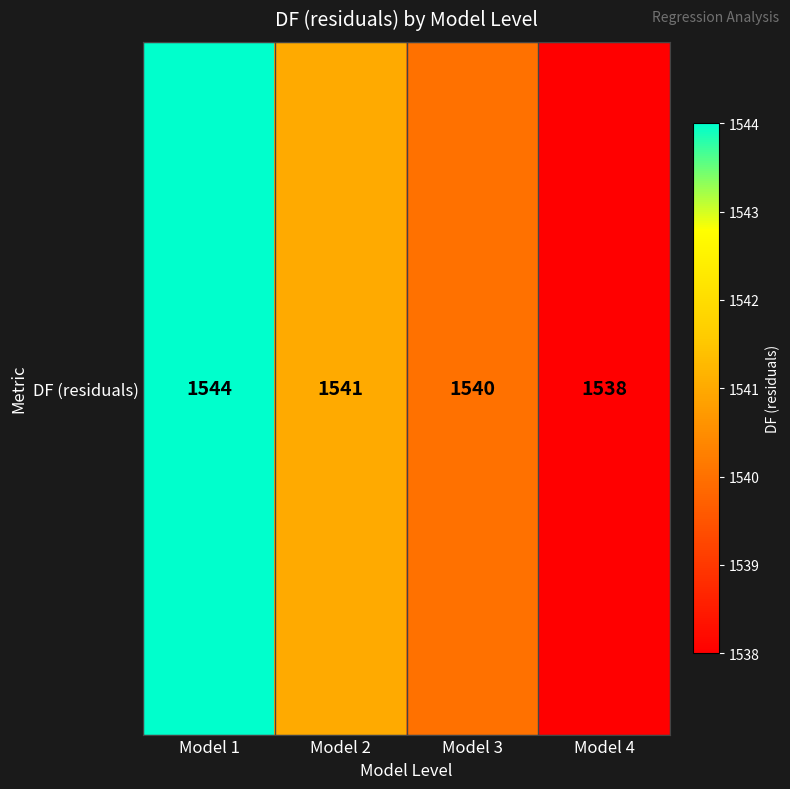

What is the difference between the second highest and second lowest values?

1